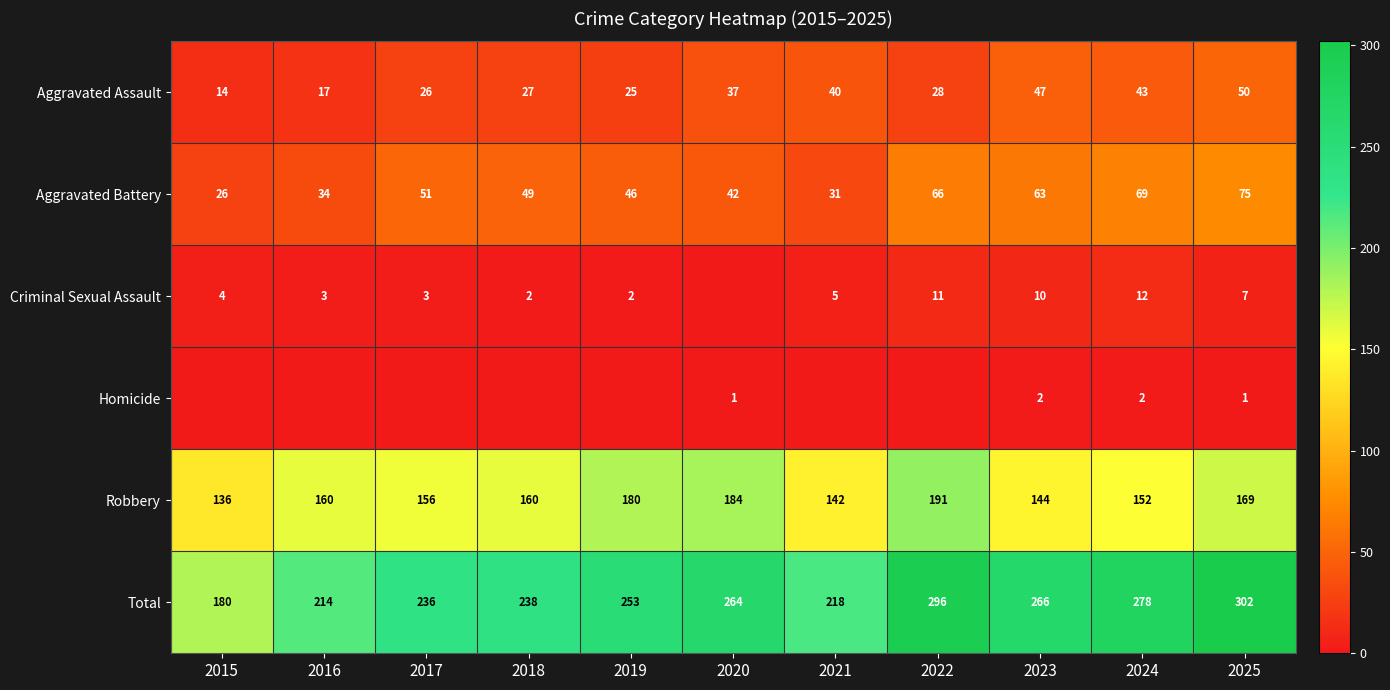

The Robbery series shows 136 at 2015. True or false?

True